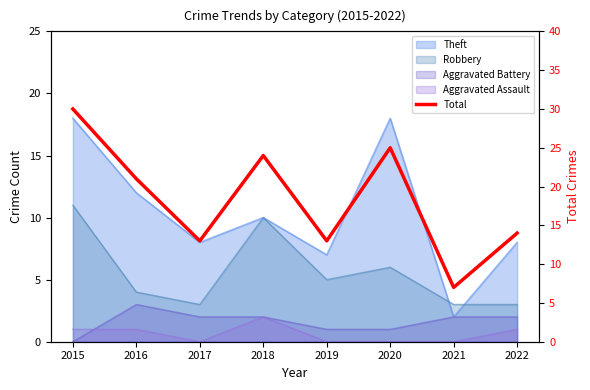

At which category does the chart reach its minimum across all series?

2021